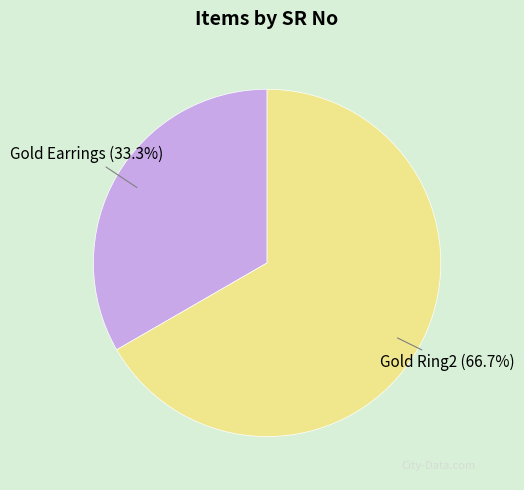

Which slice represents more than half of the pie?

Gold Ring2